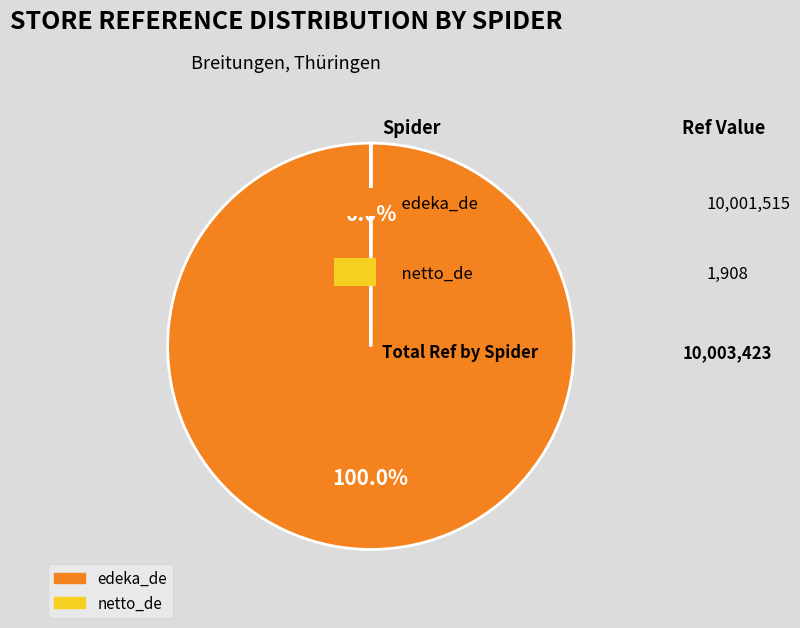

What is the largest slice in the pie chart?

edeka_de